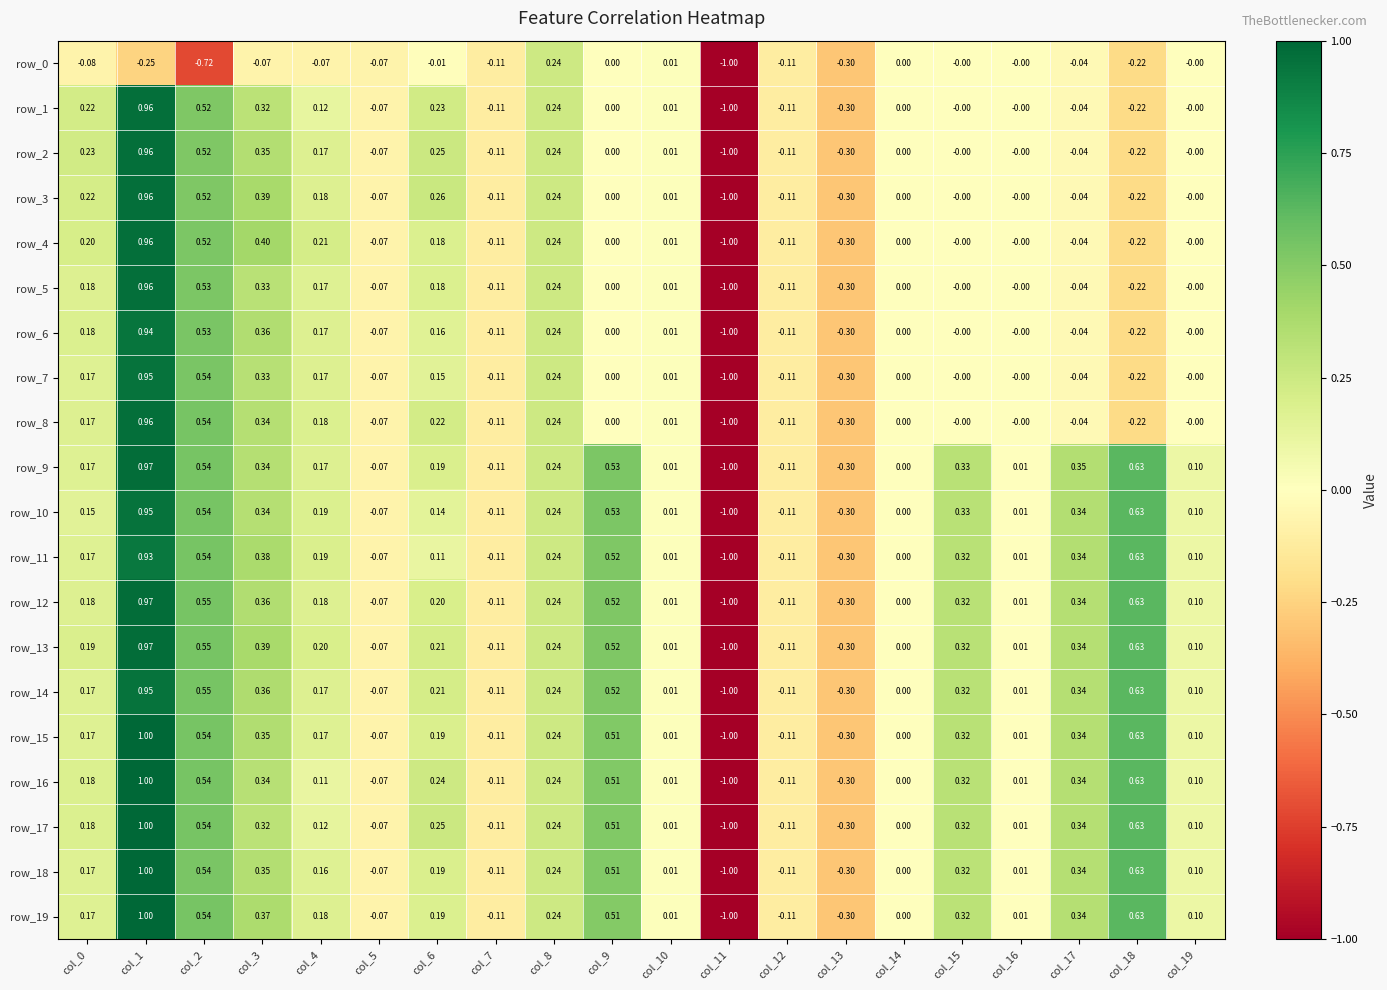

Is the value of row_6 at col_0 greater than the value of row_17 at col_3?

No